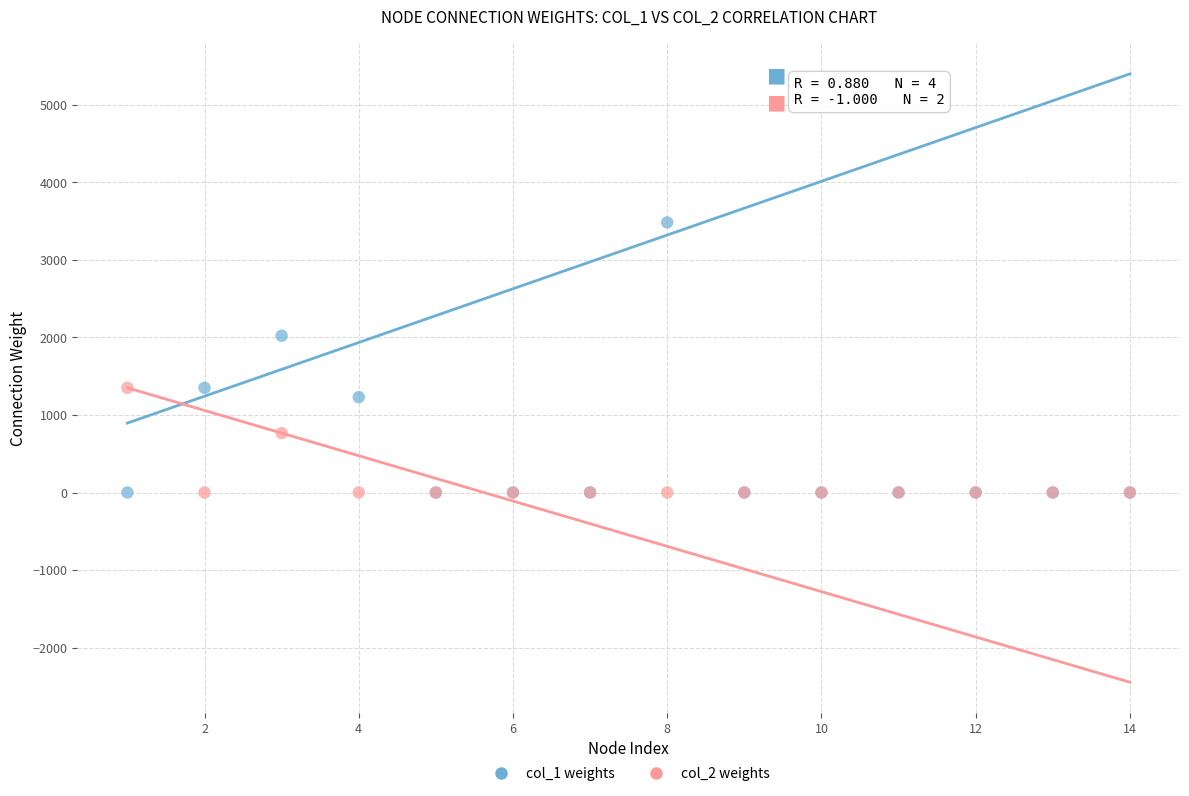

Which series has the largest Y range (max minus min)?

col_1 weights